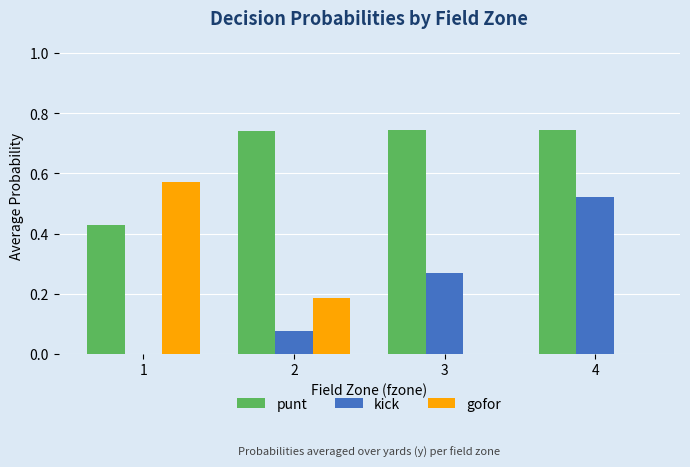

Is it true that kick equals 0.4 at 3?

False